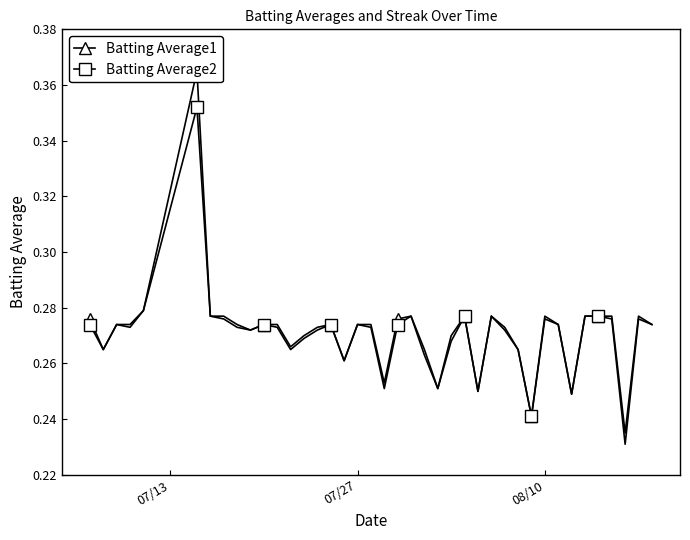

How many lines are shown in the chart?

2